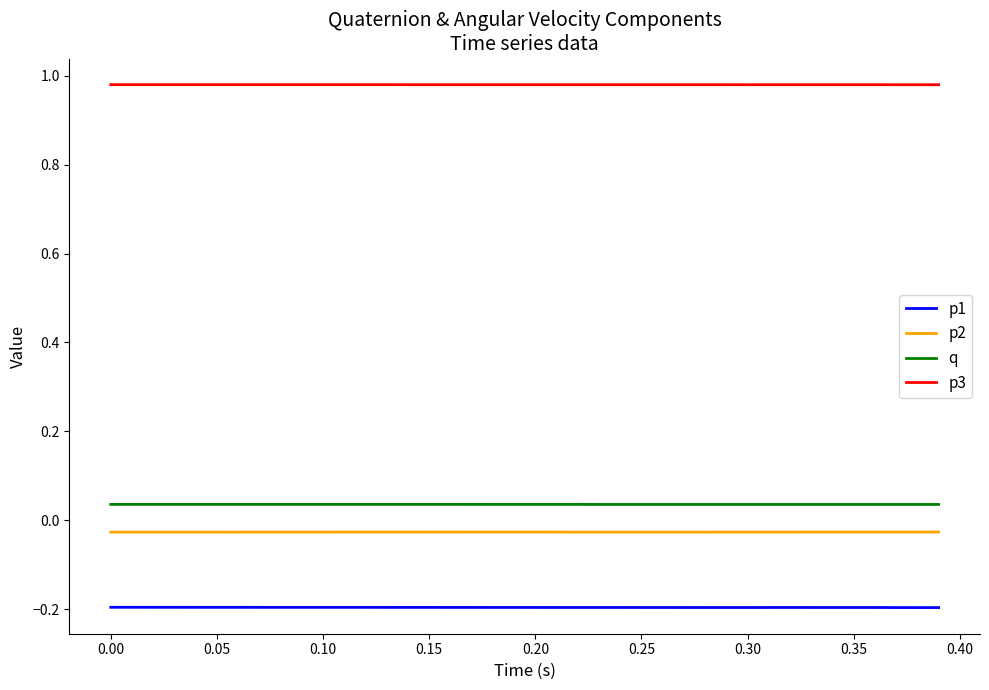

Which series has the largest total across all categories?

p3